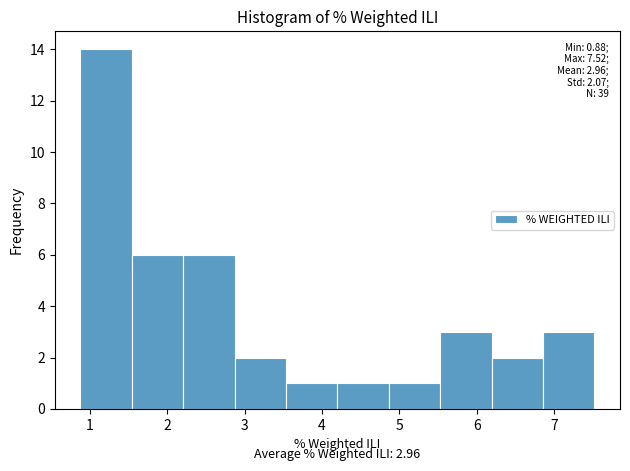

Which range on the x-axis has the tallest bar?

0.9 to 1.5